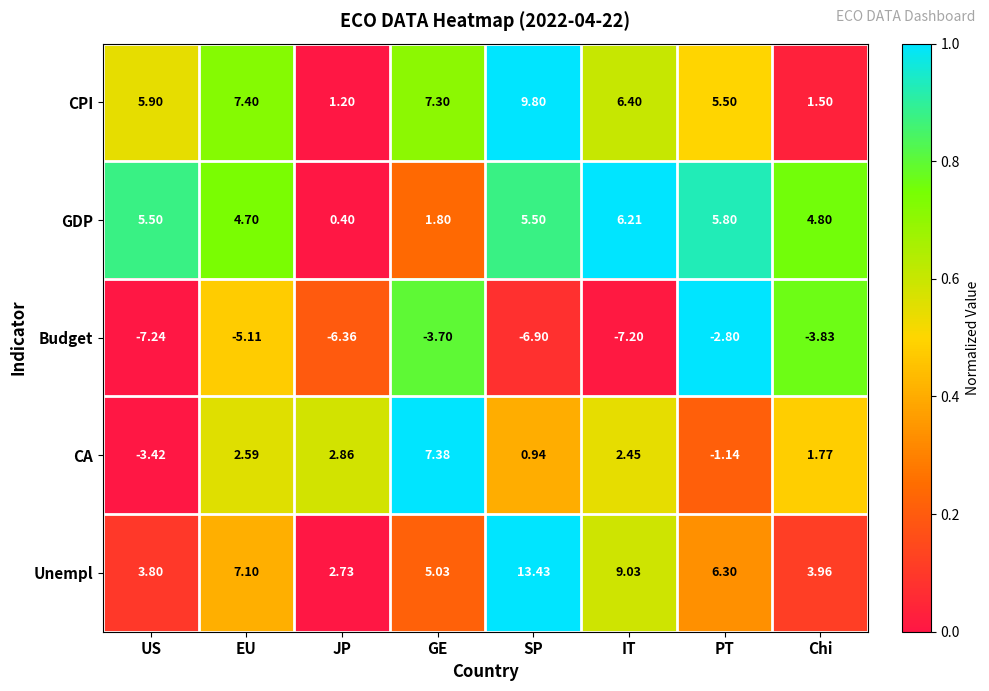

What is the maximum value shown in the chart?

13.4